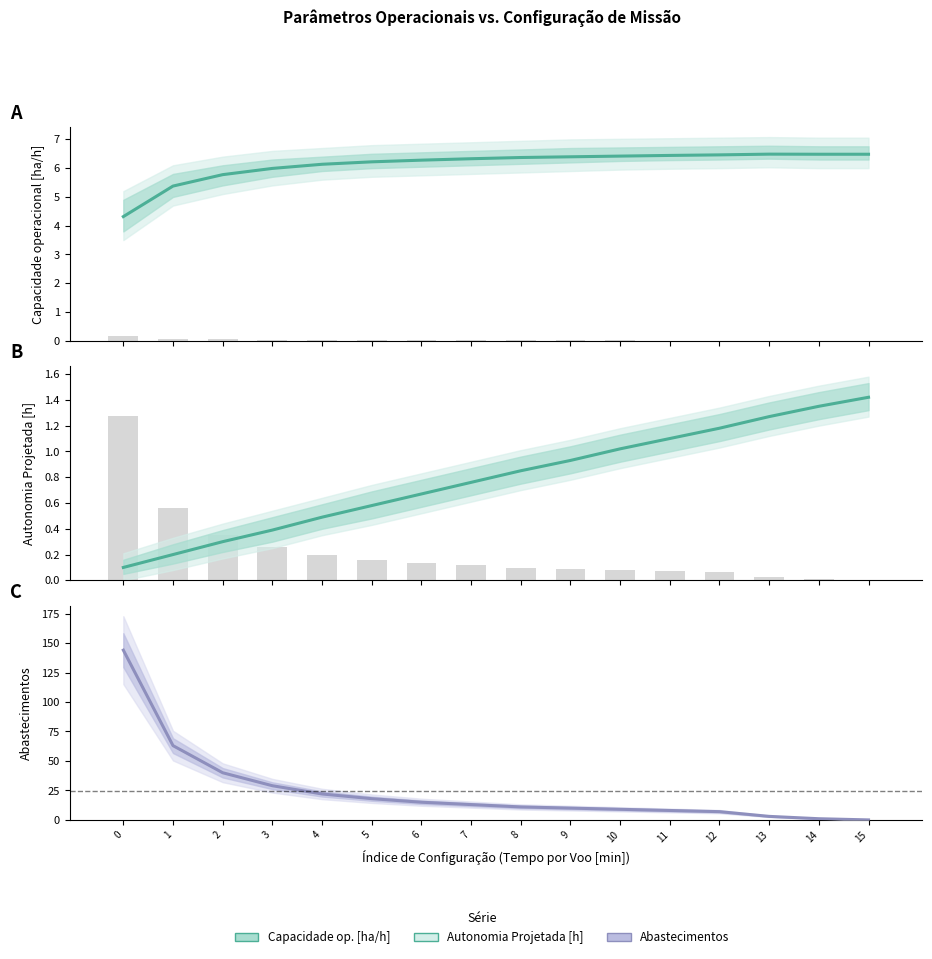

How many distinct data groups are displayed?

3